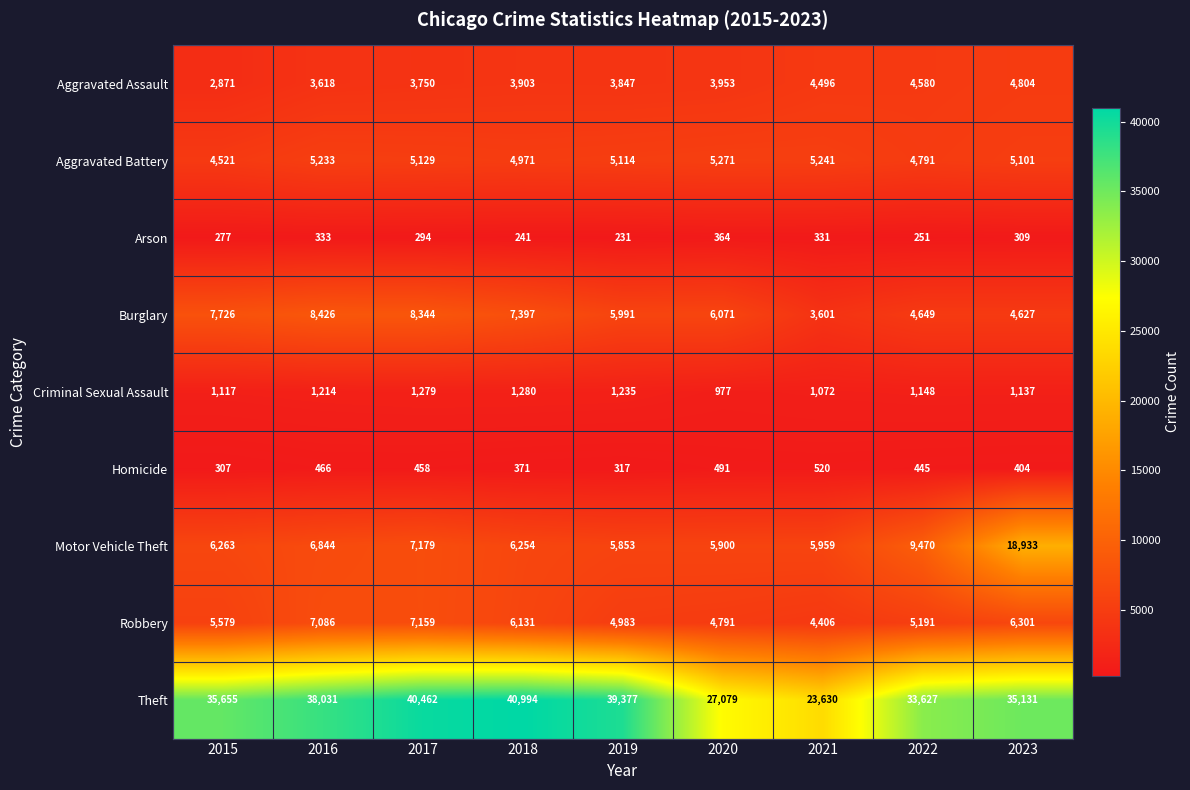

Which series has the largest range (max minus min)?

Theft